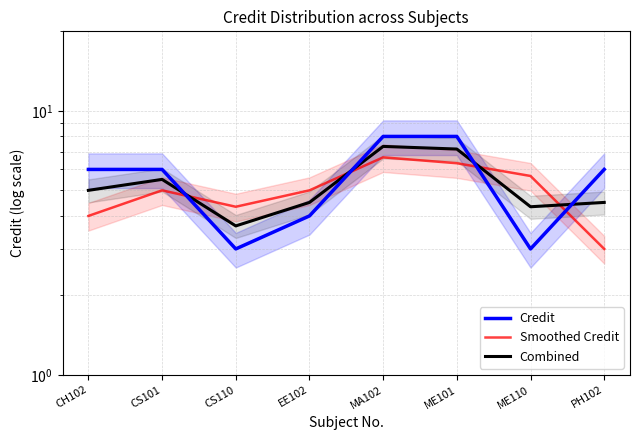

The Combined series shows 4.5 at PH102. True or false?

True